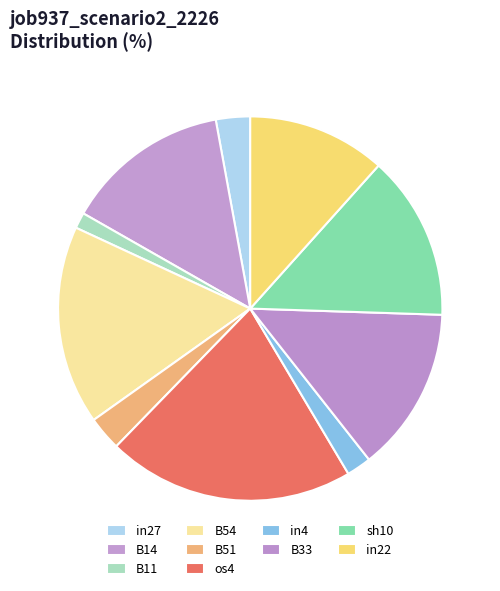

Rank the categories by value from lowest to highest.

B11, in4, in27, B51, in22, B14, B33, sh10, B54, os4